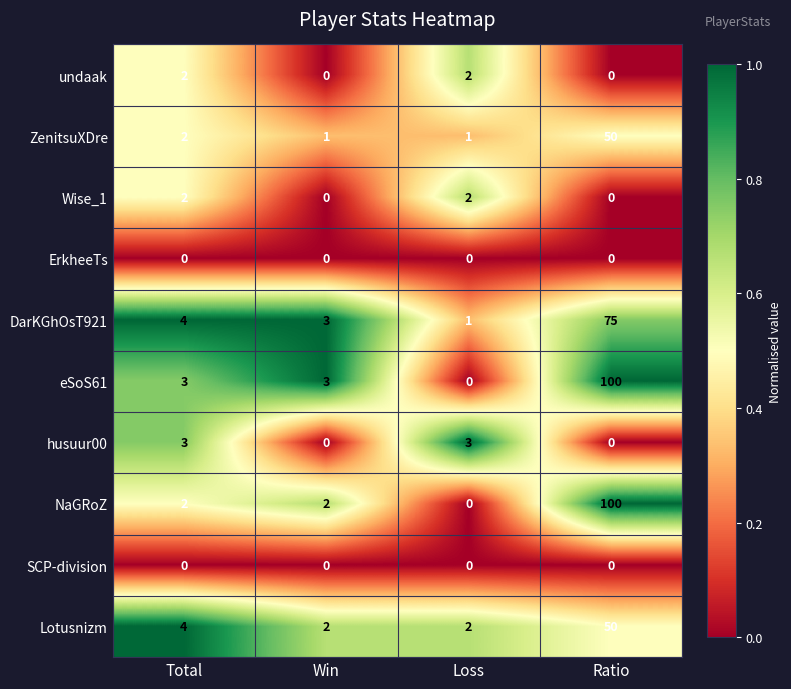

True or false: ErkheeTs has a value of 0 at Ratio.

True